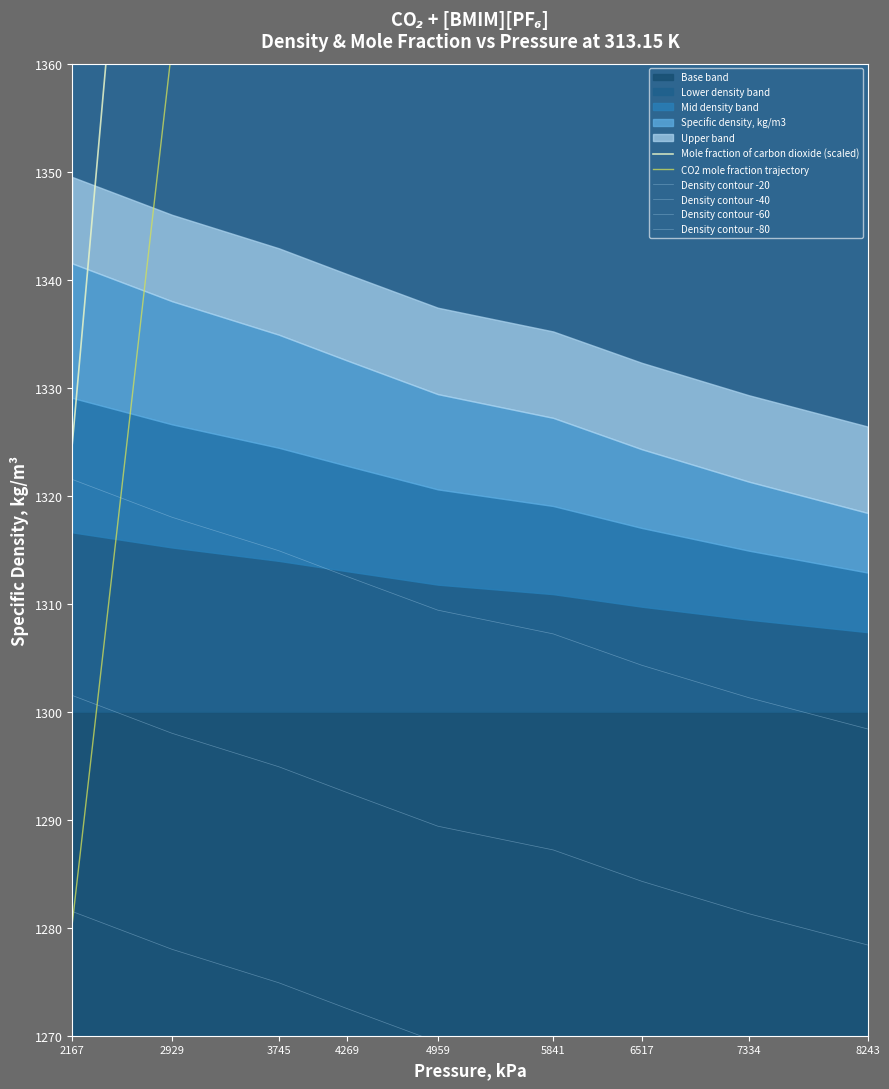

True or false: CO2 mole fraction trajectory has a value of 2478.0 at 6517.

False